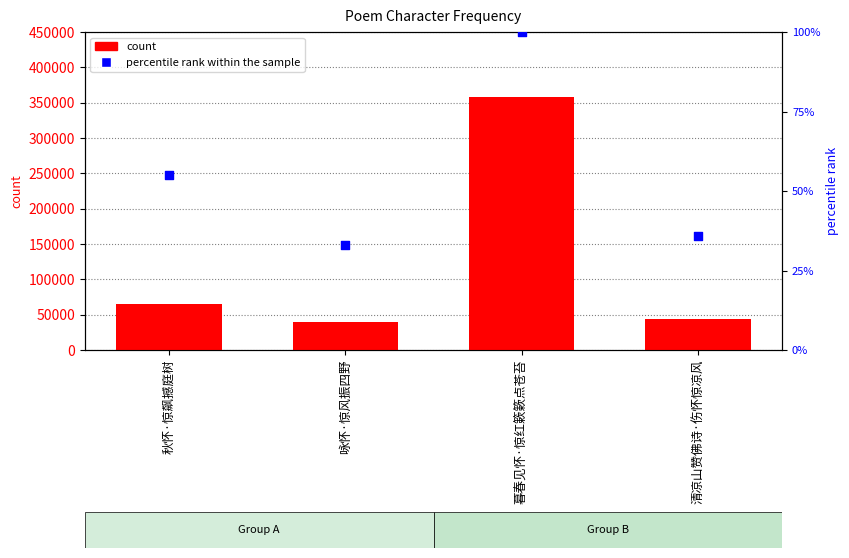

Is the value of count at 咏怀·惊风振四野 greater than the value of percentile rank within the sample at 咏怀·惊风振四野?

Yes